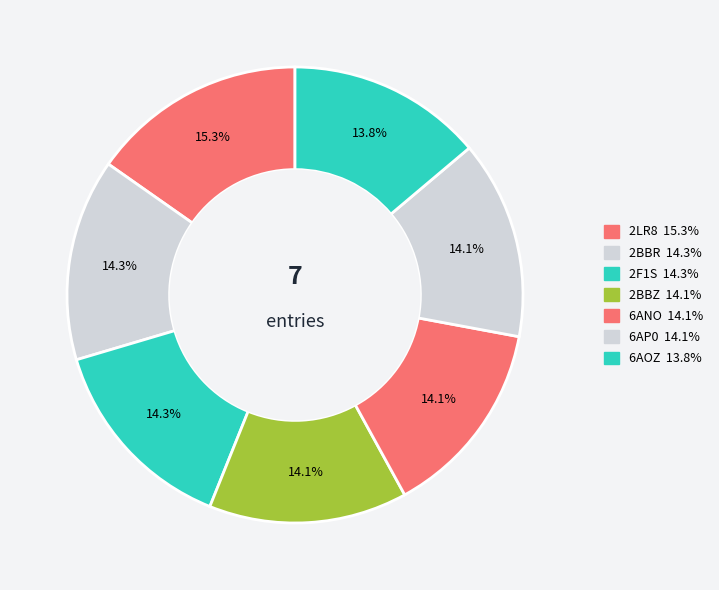

How many slices are in this pie chart?

7